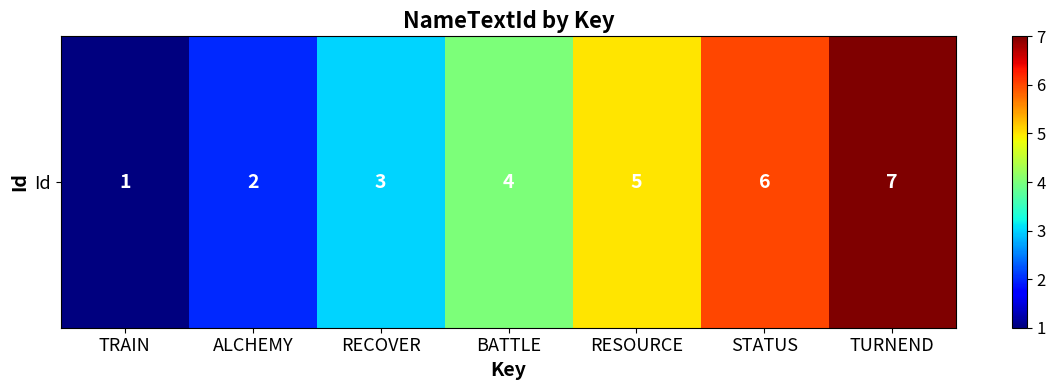

What is the approximate value at ALCHEMY?

2